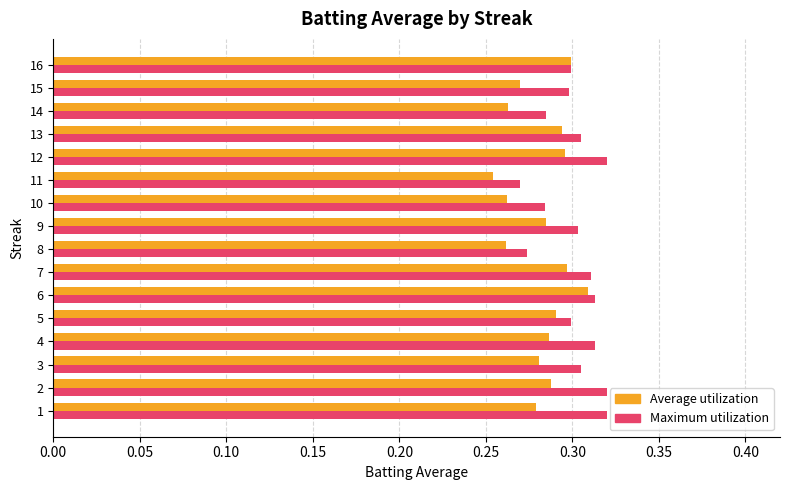

The value of Maximum utilization at 12 is 0.2. True or false?

False